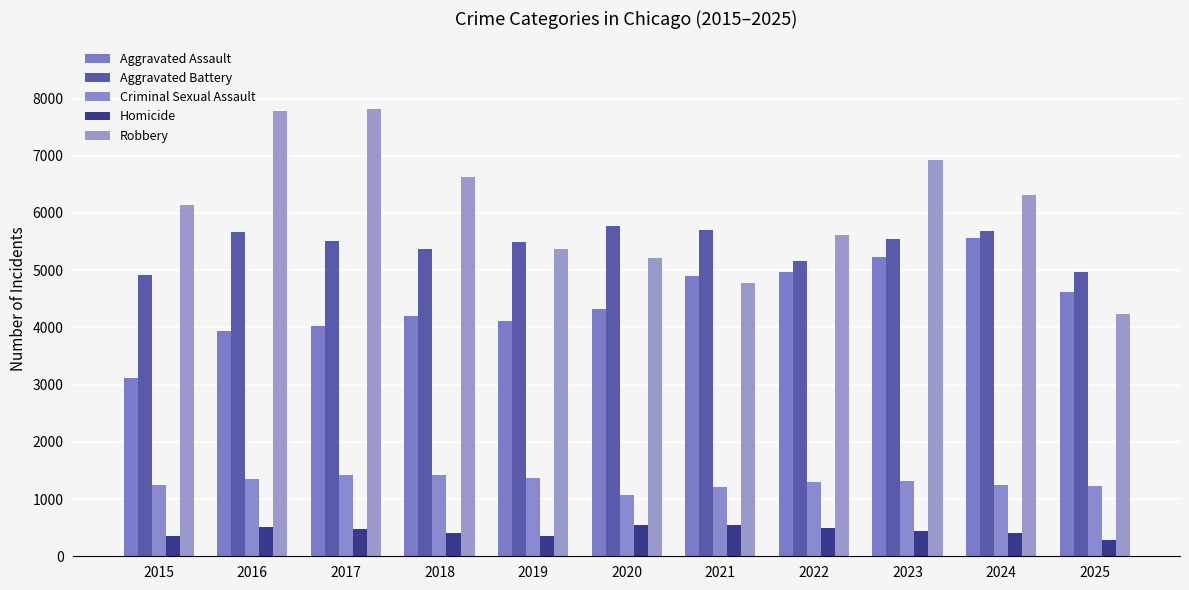

What is the value of the Criminal Sexual Assault bar at the 4th from the left?

1414